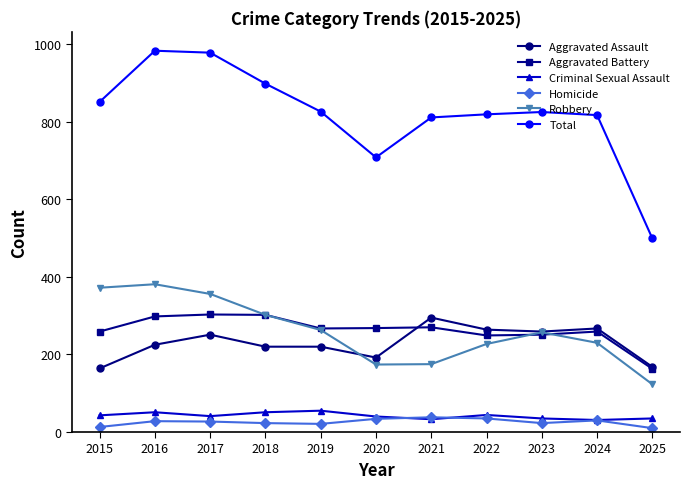

What are all the series names shown in the legend?

Aggravated Assault, Aggravated Battery, Criminal Sexual Assault, Homicide, Robbery, Total